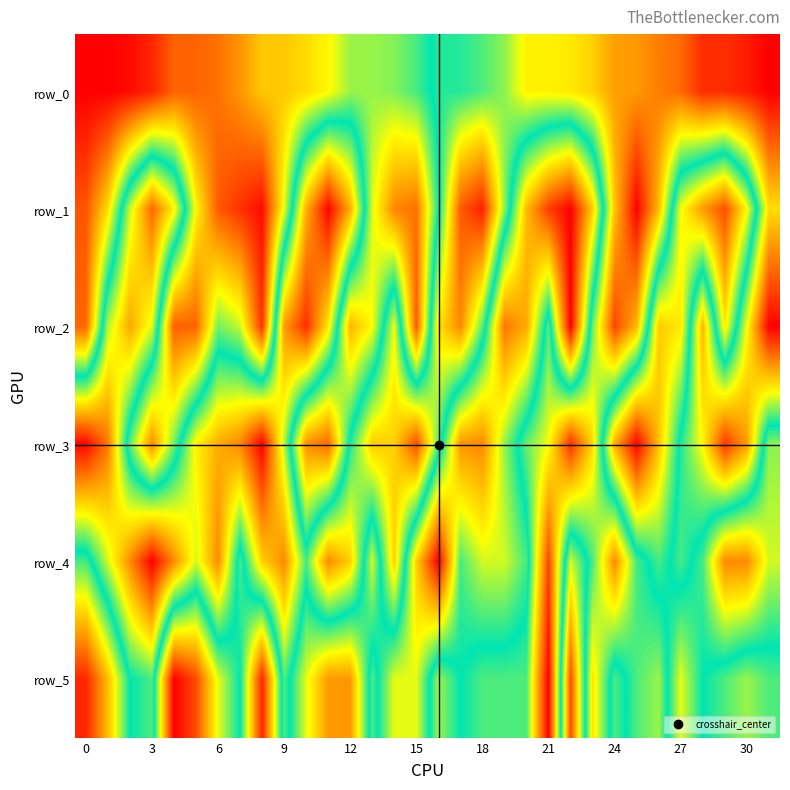

At which label is row_1 closest to 0?

22